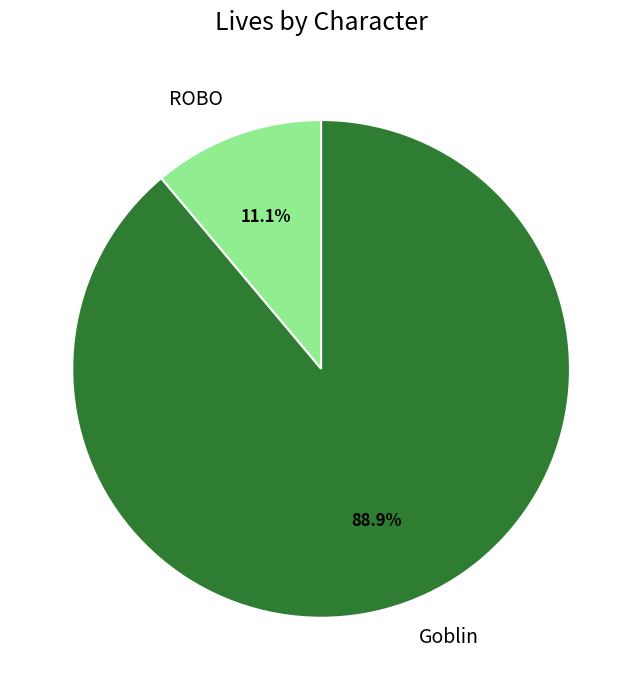

How many slices are in this pie chart?

2